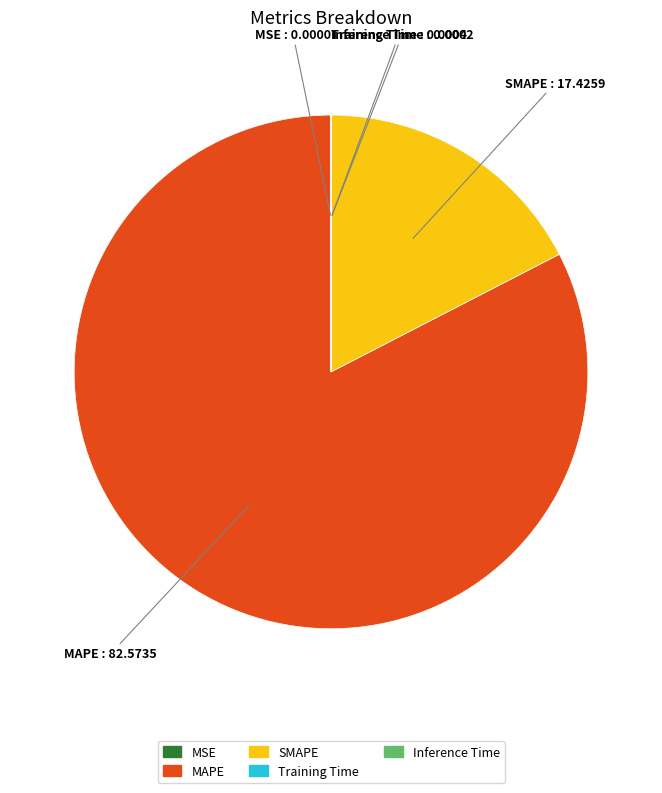

Which slice represents more than half of the pie?

MAPE